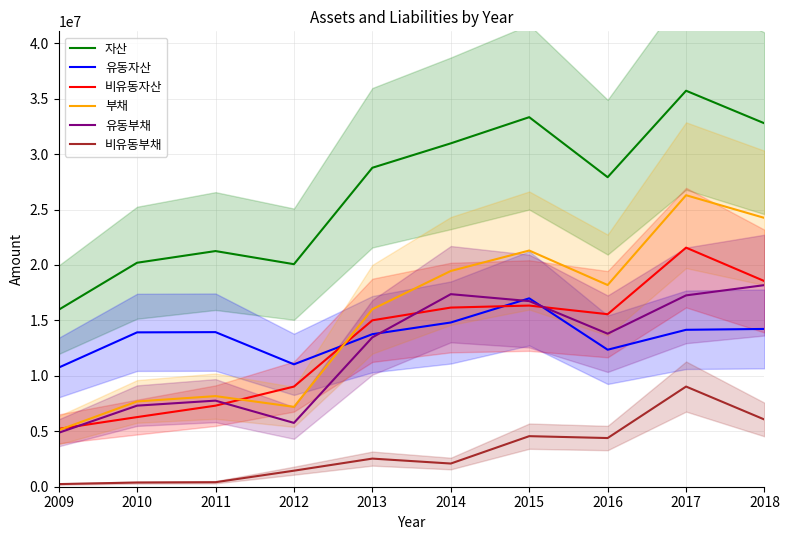

What is the sum of the 유동자산 values at 2012 and 2011?

24982984